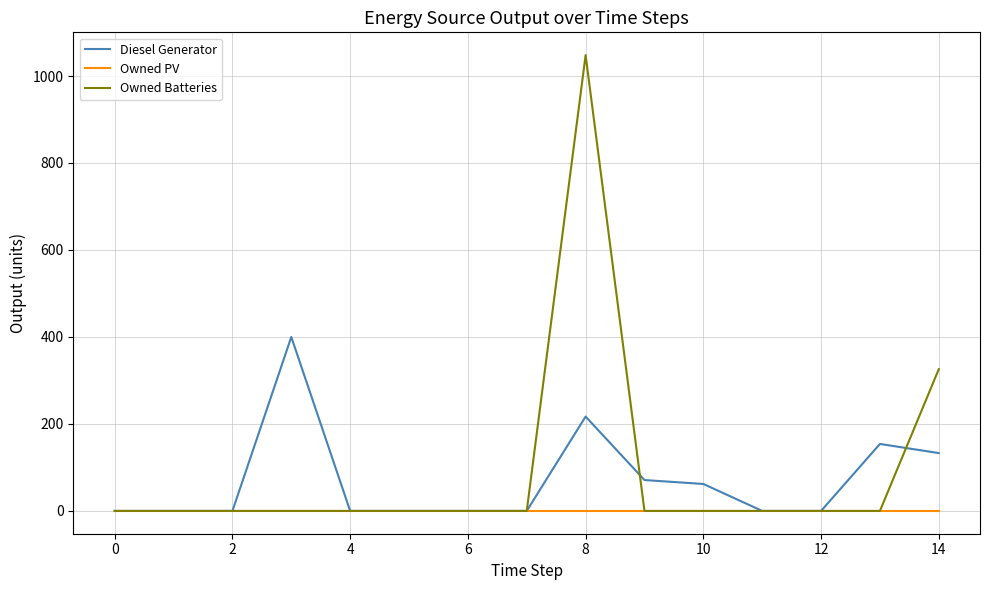

Count the number of categories in the chart.

15